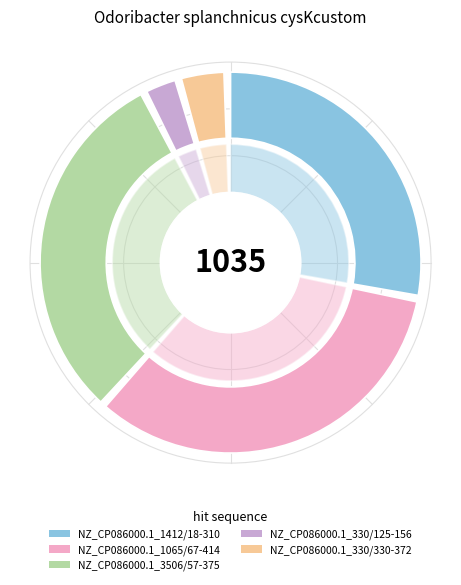

To the nearest percent, what is the difference between the largest and smallest slice percentages?

31%